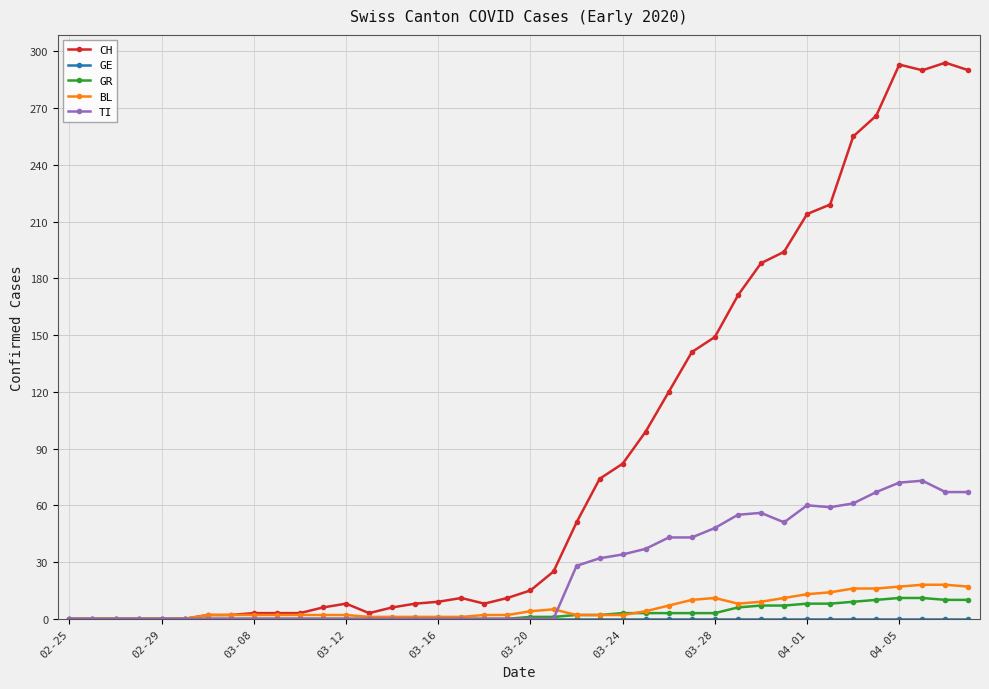

Which series has the largest total across all categories?

CH